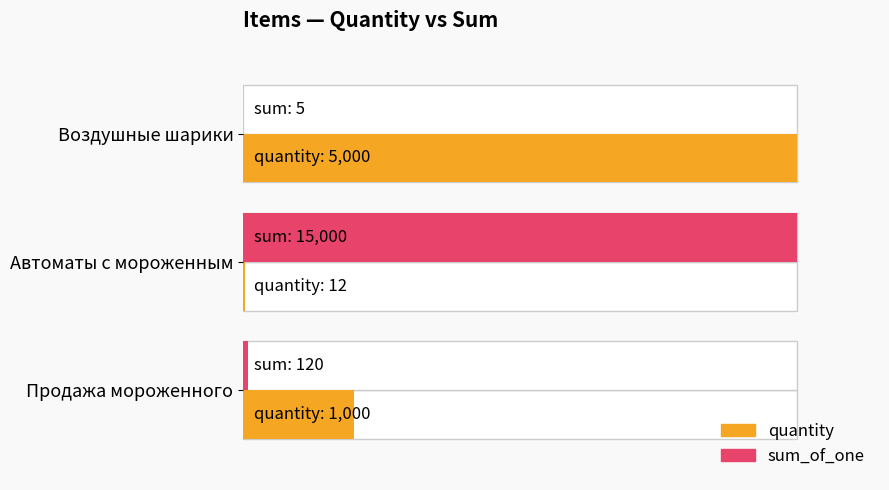

At Автоматы с мороженным, list the series in order from smallest to largest.

quantity, sum_of_one